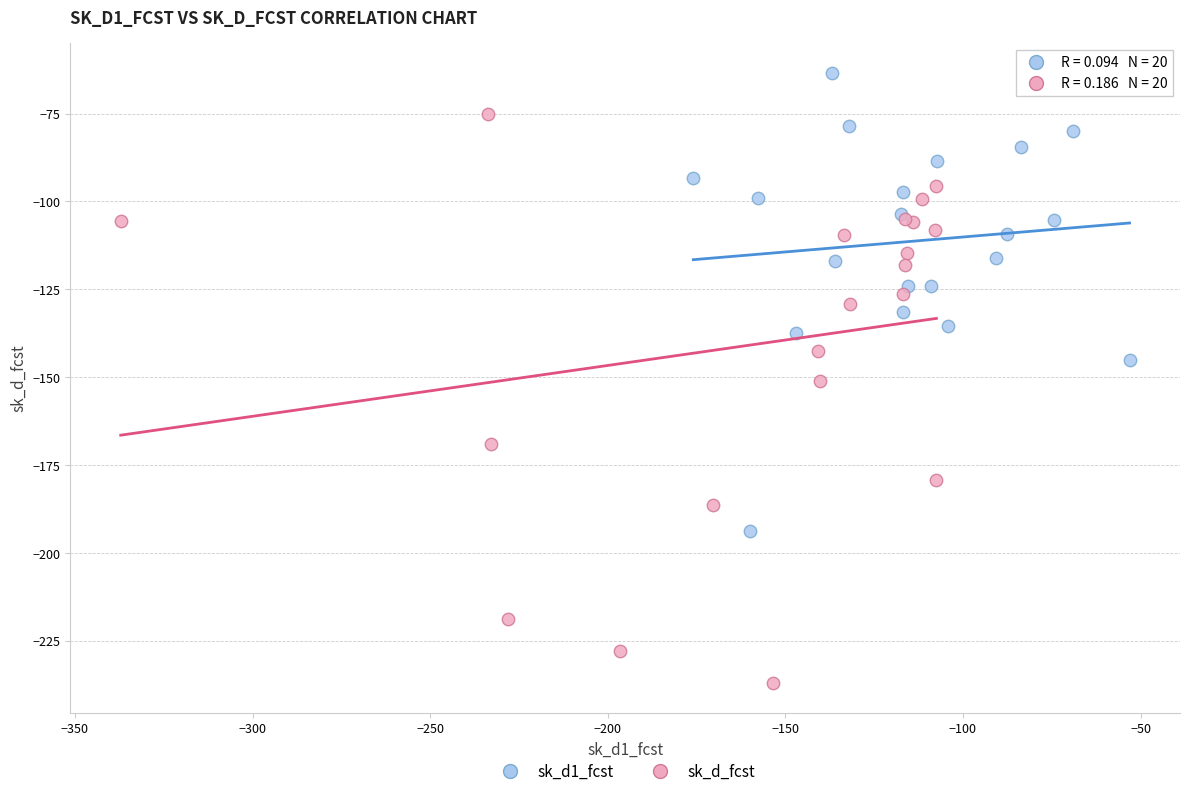

Which series contains the highest Y value?

sk_d1_fcst